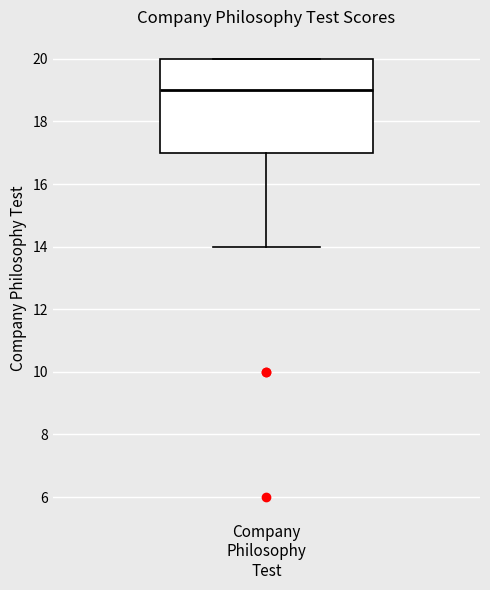

Transcribe this box plot: give where the median line is, the range the box spans, and where the two whiskers end, as read against the y-axis. The values are not printed on the chart, so give them approximately, as read against the axis.

median 19, box 17 to 20, whiskers 14 to 20